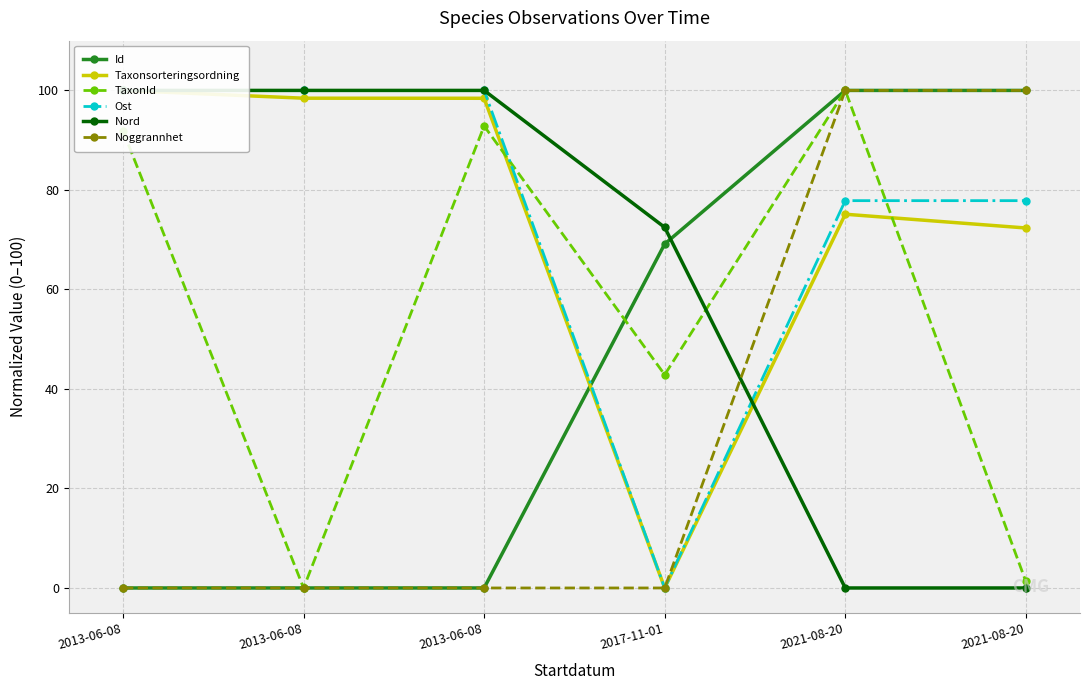

At 2017-11-01, list the series in order from largest to smallest.

Nord, Id, TaxonId, Taxonsorteringsordning, Ost, Noggrannhet